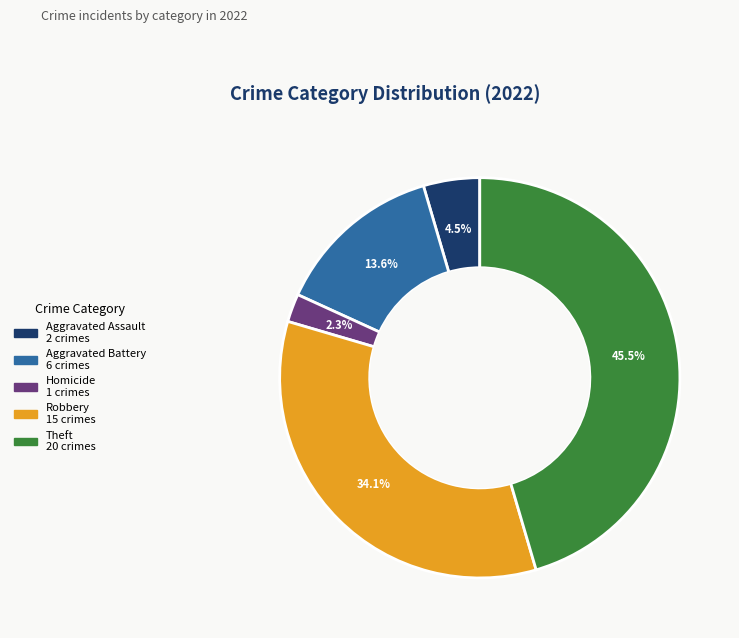

Is there any slice that represents more than half of the pie?

No